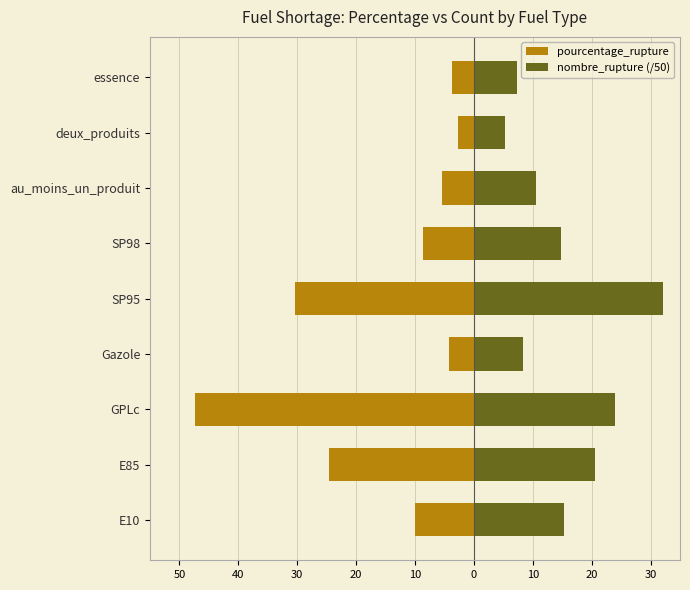

How many data points in nombre_rupture (/50) are above 14?

5